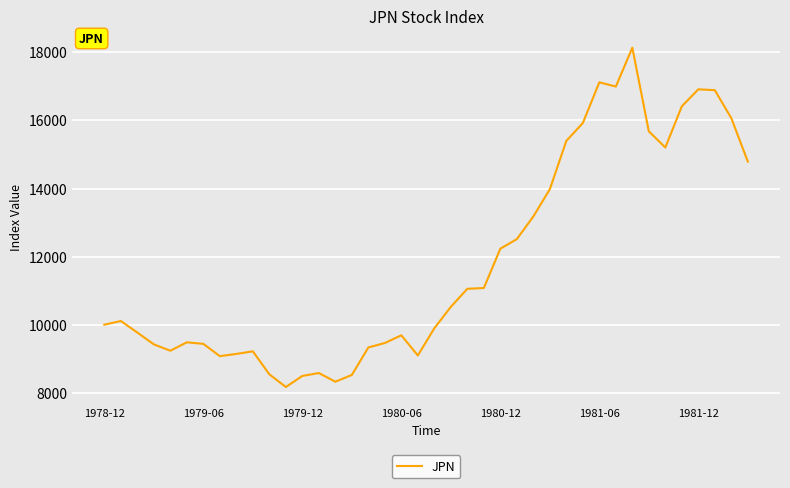

What is the greatest value displayed?

18134.8